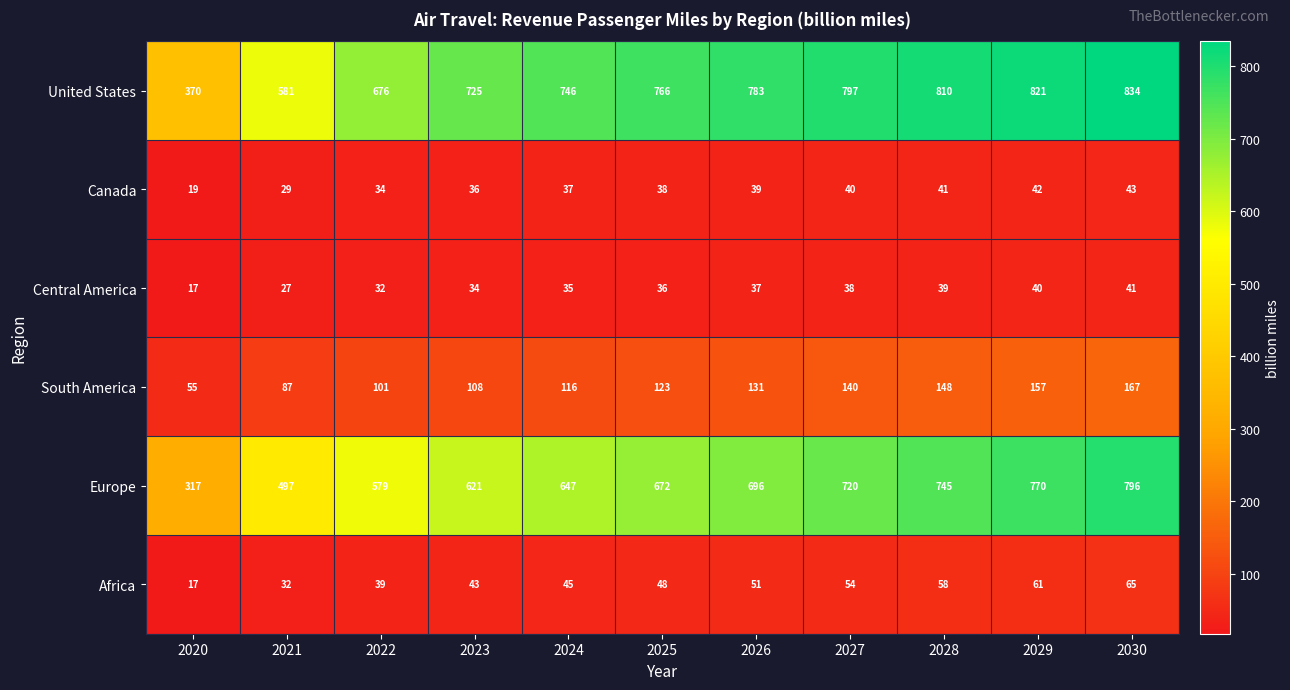

The Europe series shows 1078 at 2027. True or false?

False